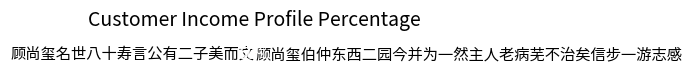

To the nearest percent, what is the average slice percentage?

50%